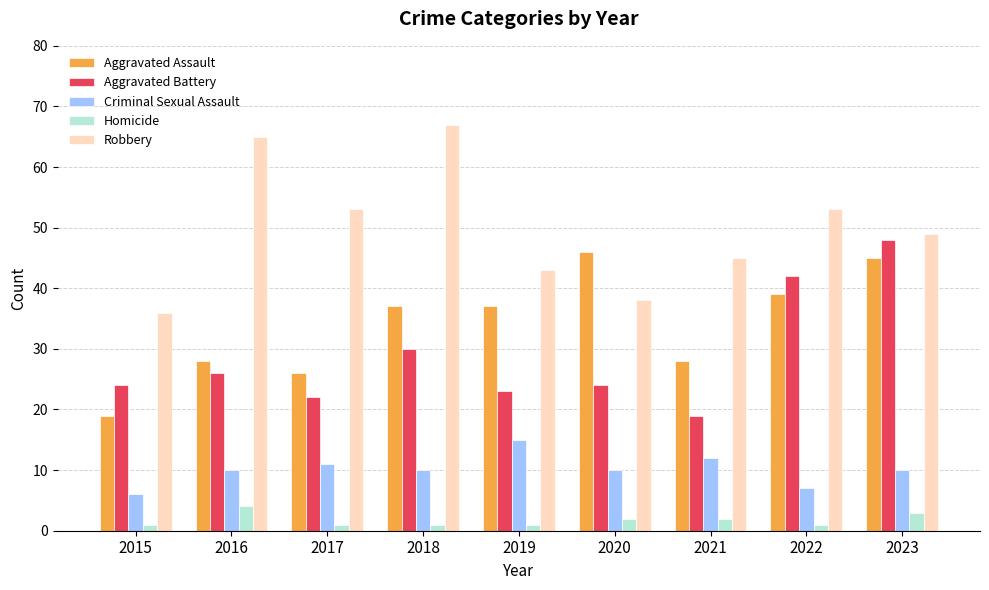

What is the difference between the highest and lowest values at 2018?

66